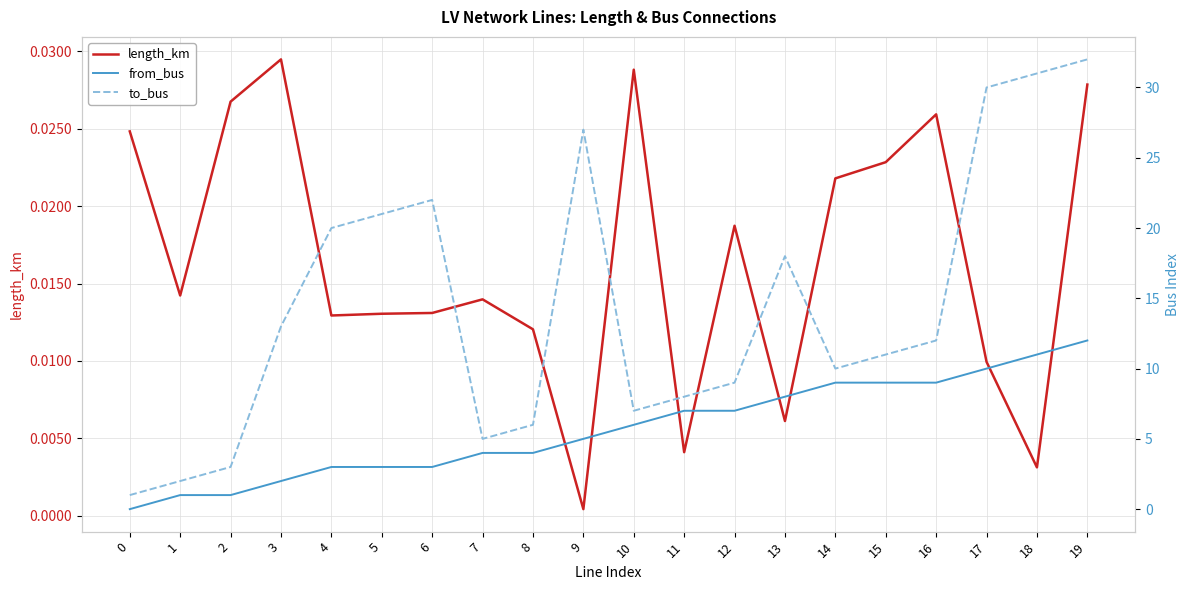

What is the total value across all series at 1?

3.0